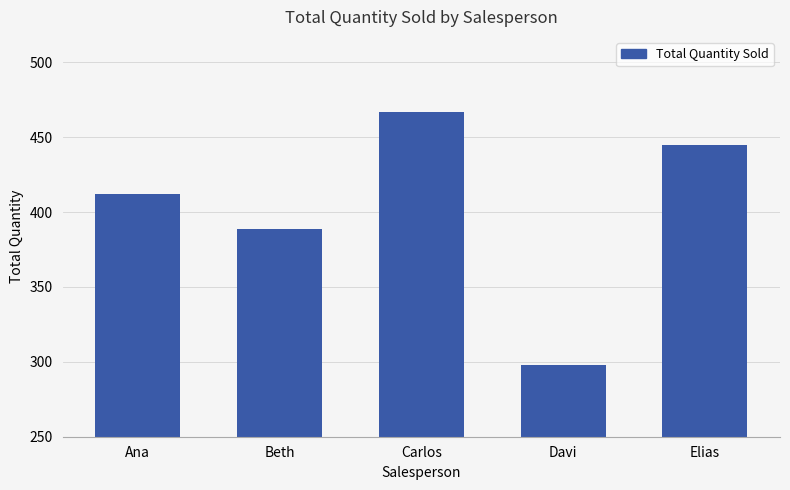

Rank the categories by value from highest to lowest.

Carlos, Elias, Ana, Beth, Davi